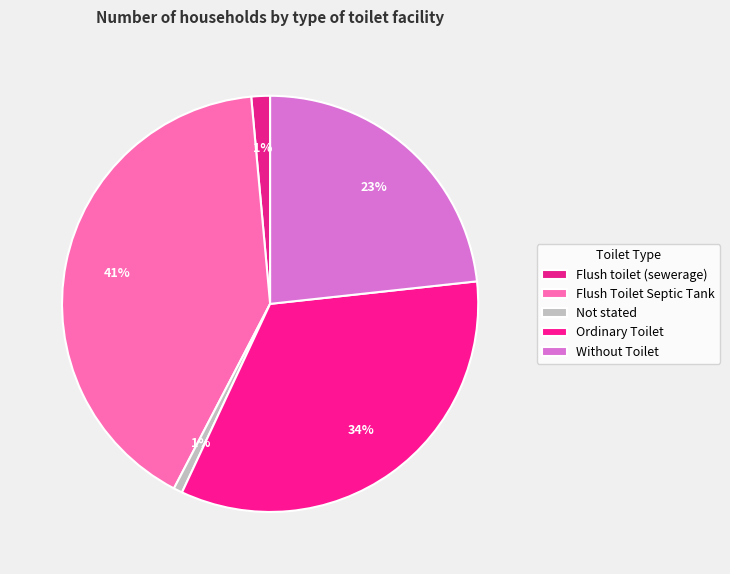

Which category has the smallest portion of the pie?

Not stated